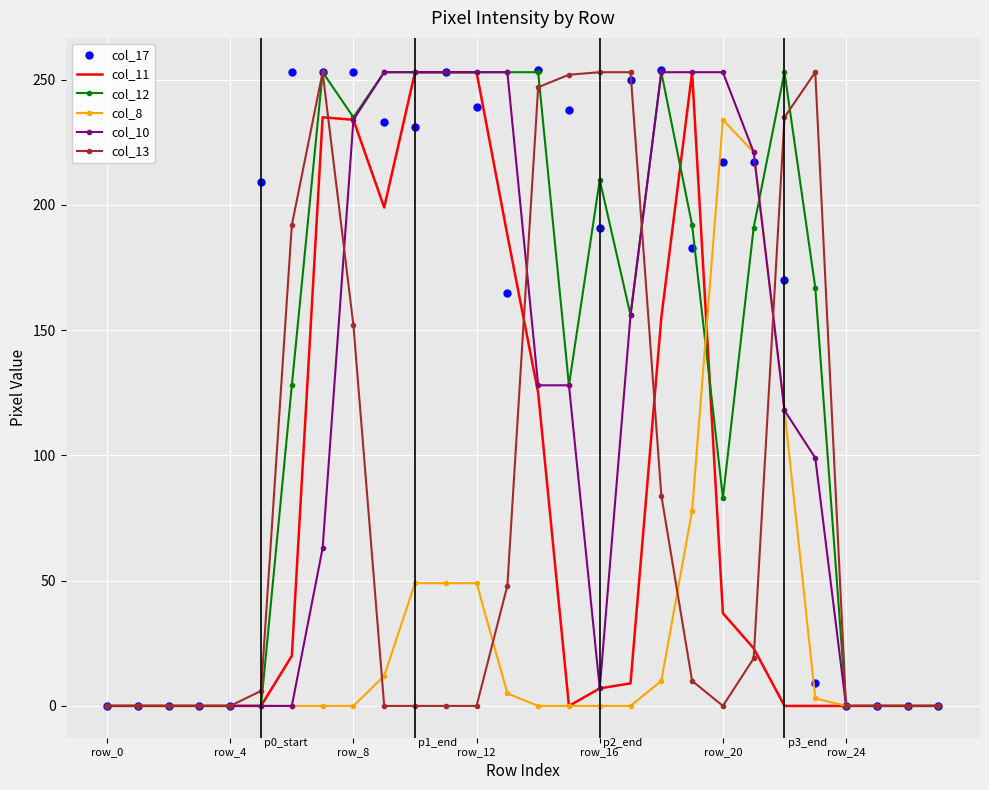

Which series has the widest spread of values?

col_17